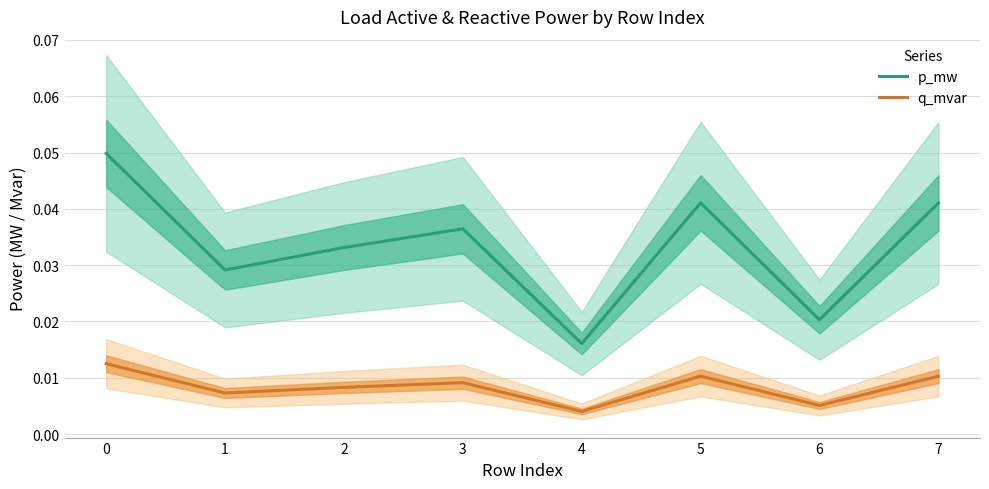

List the labels in order of p_mw value, smallest first.

4, 6, 1, 2, 3, 7, 5, 0